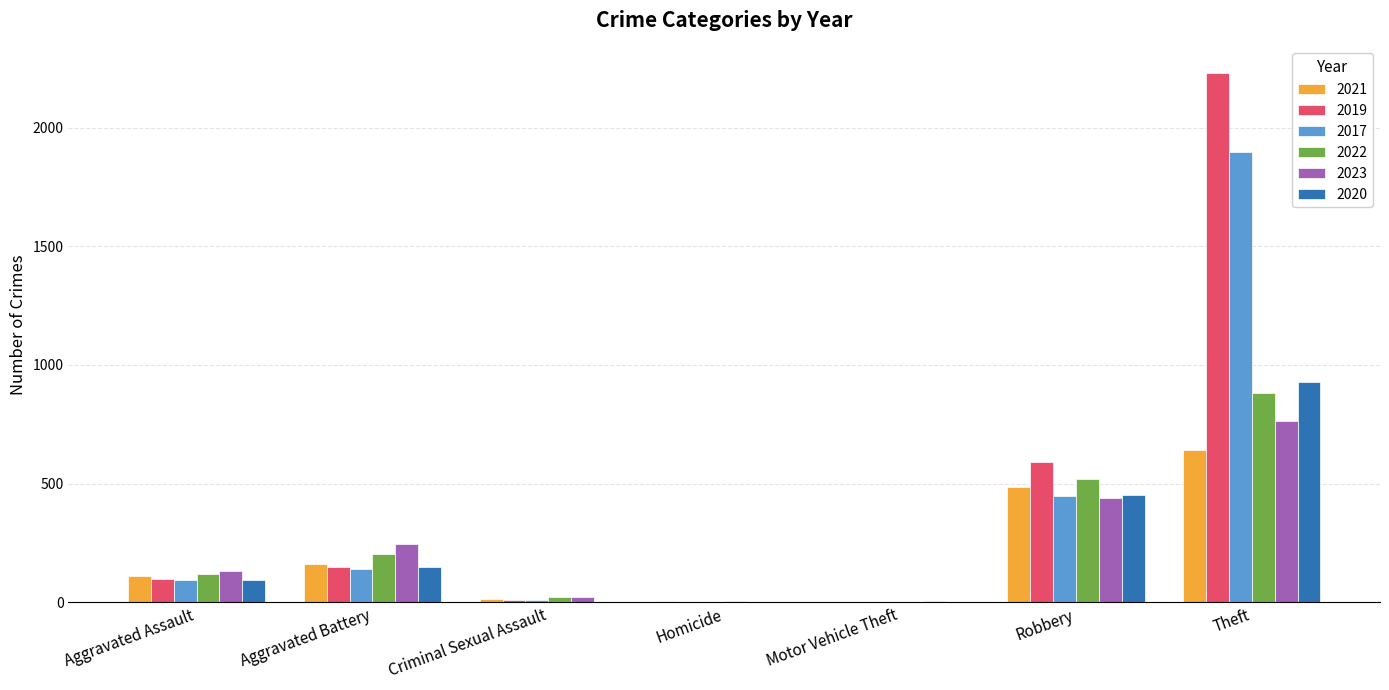

What is the maximum value shown in the chart?

2230